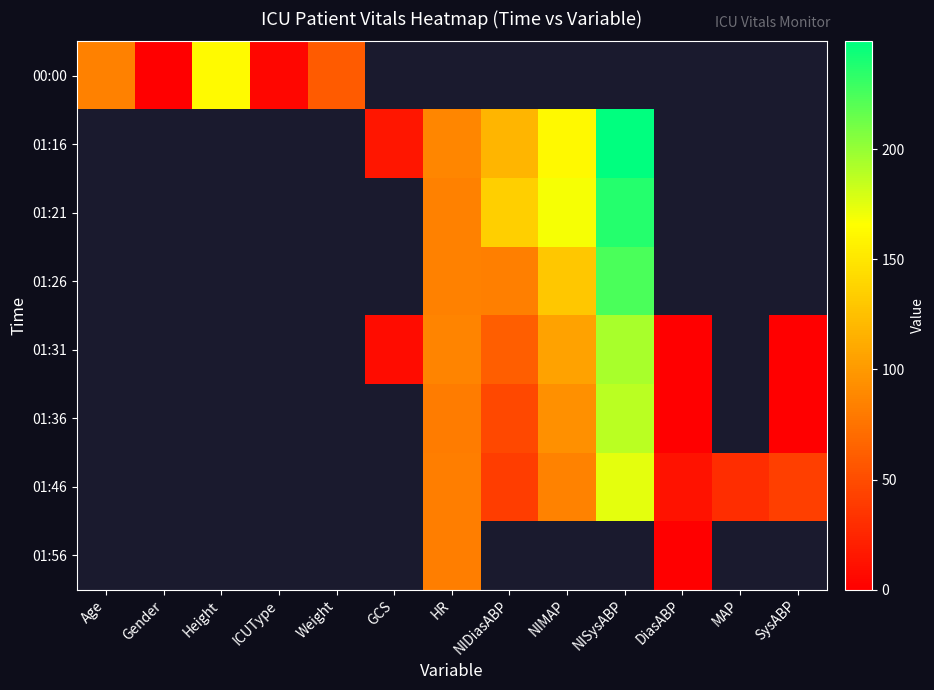

Is it true that 01:56 equals 82.0 at HR?

True